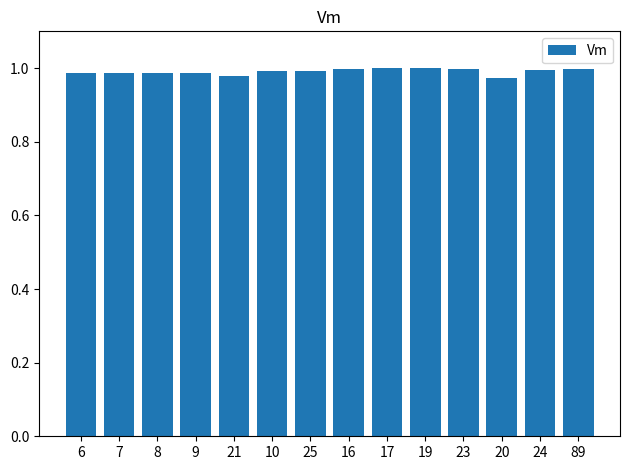

What is the sum of the values at 20 and 17?

2.0